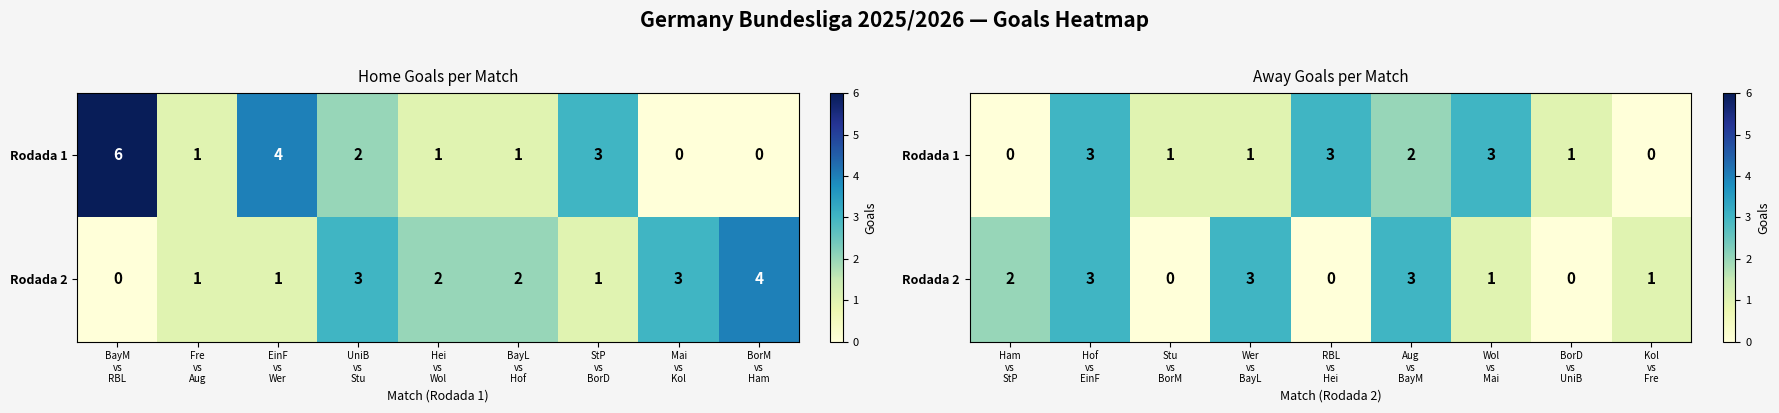

How many series are shown in this chart?

2